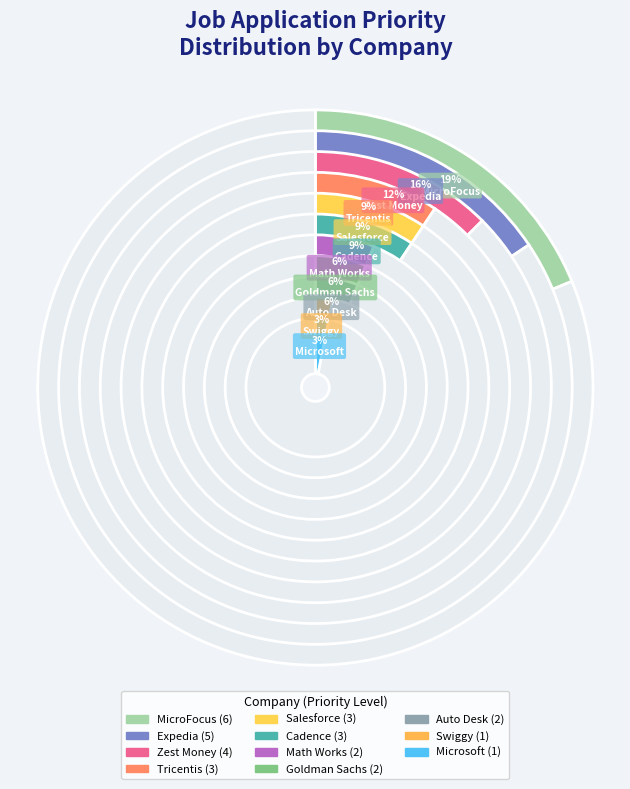

Approximately how many times larger is the value at Tricentis compared to MicroFocus?

0.5